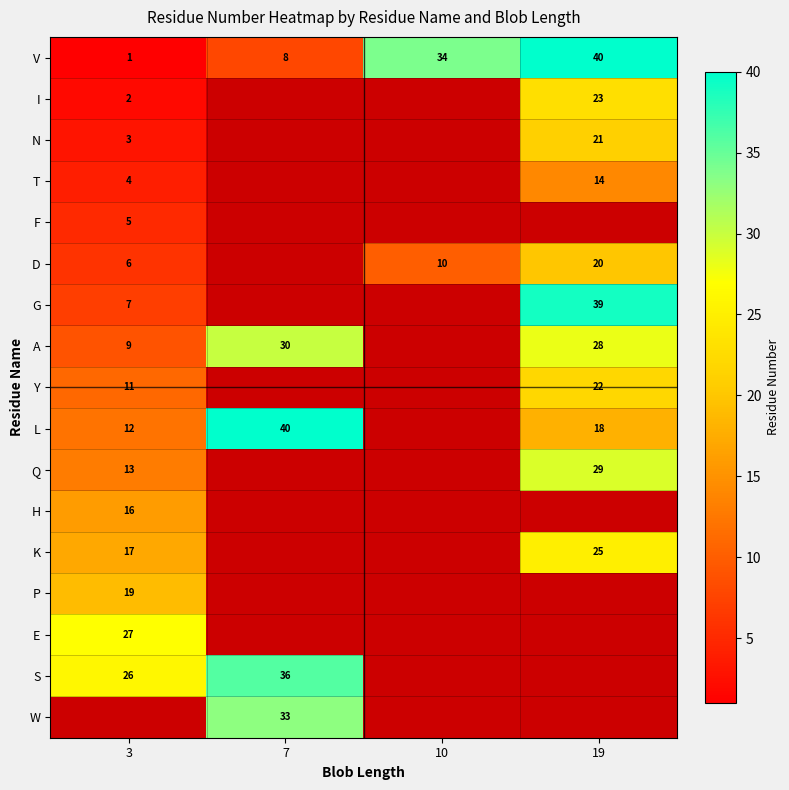

The D series shows 4 at 10. True or false?

False